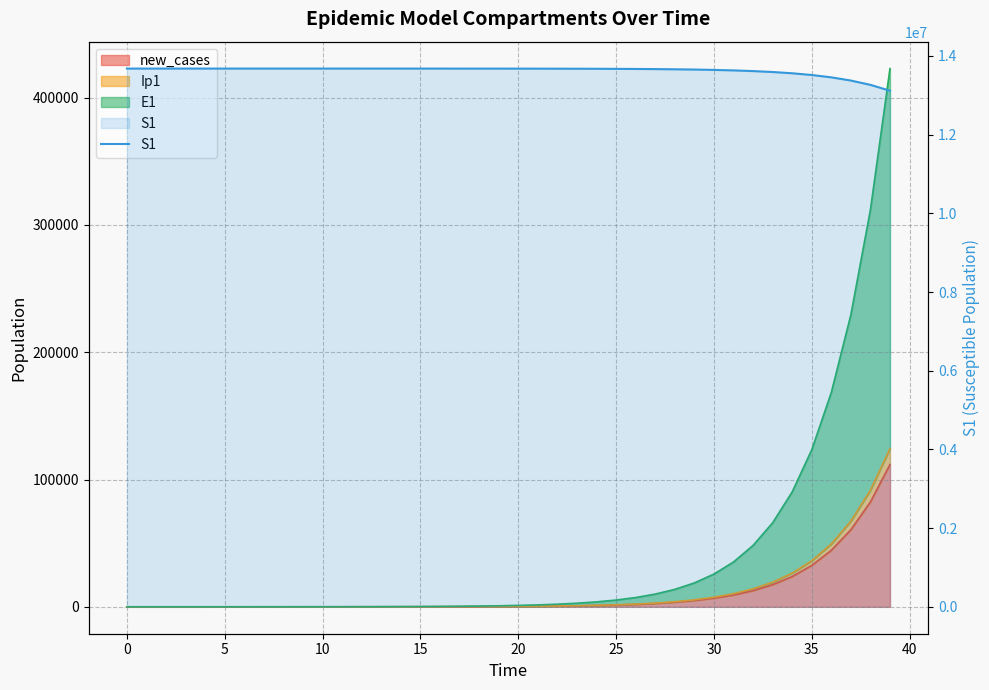

The value at 5 is 13678489.0. True or false?

True